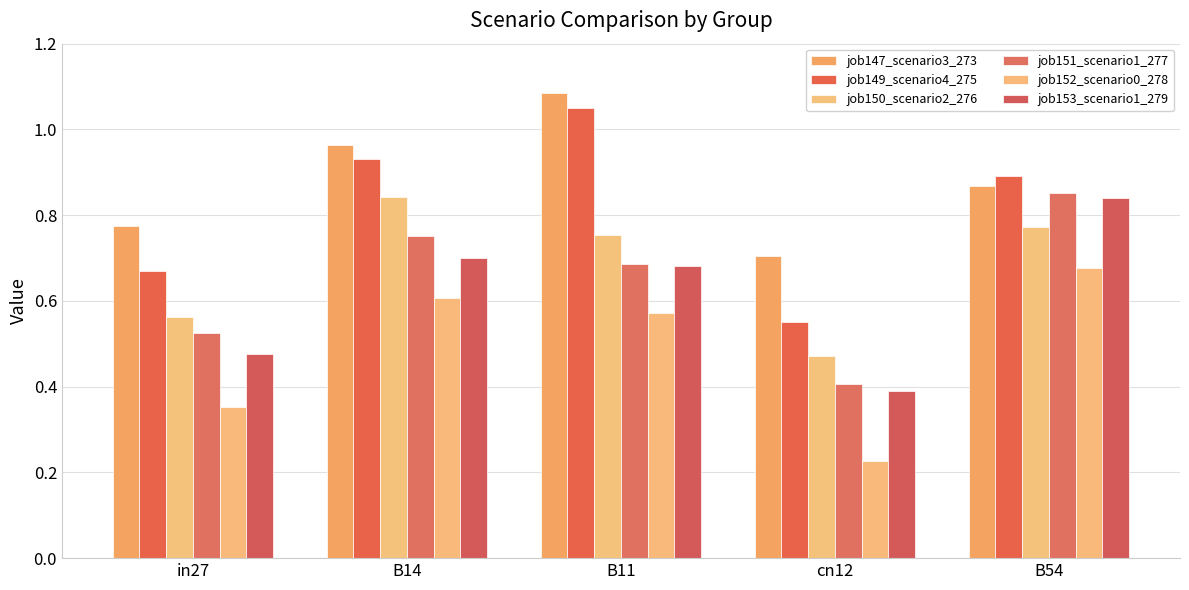

What are all the series names shown in the legend?

job147_scenario3_273, job149_scenario4_275, job150_scenario2_276, job151_scenario1_277, job152_scenario0_278, job153_scenario1_279